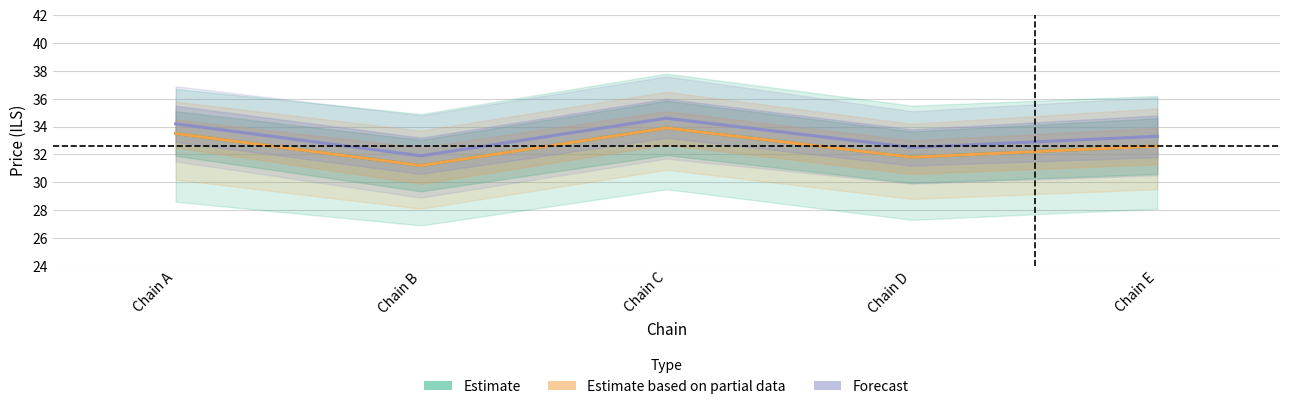

Is the value of Estimate based on partial data at Chain C greater than the value of Forecast at Chain C?

No